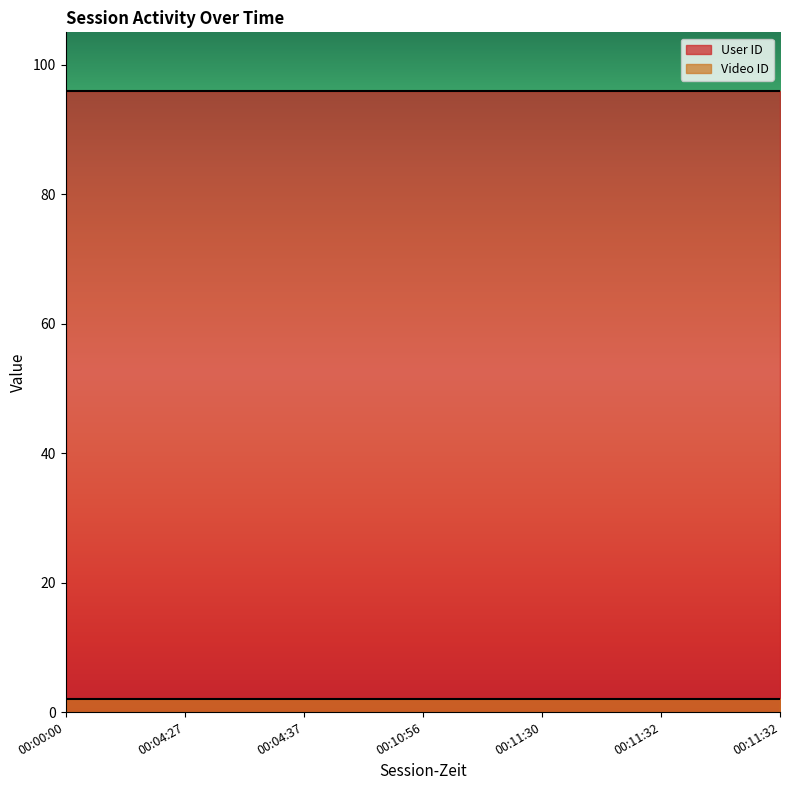

What is the approximate value of Video ID at 00:04:37?

2